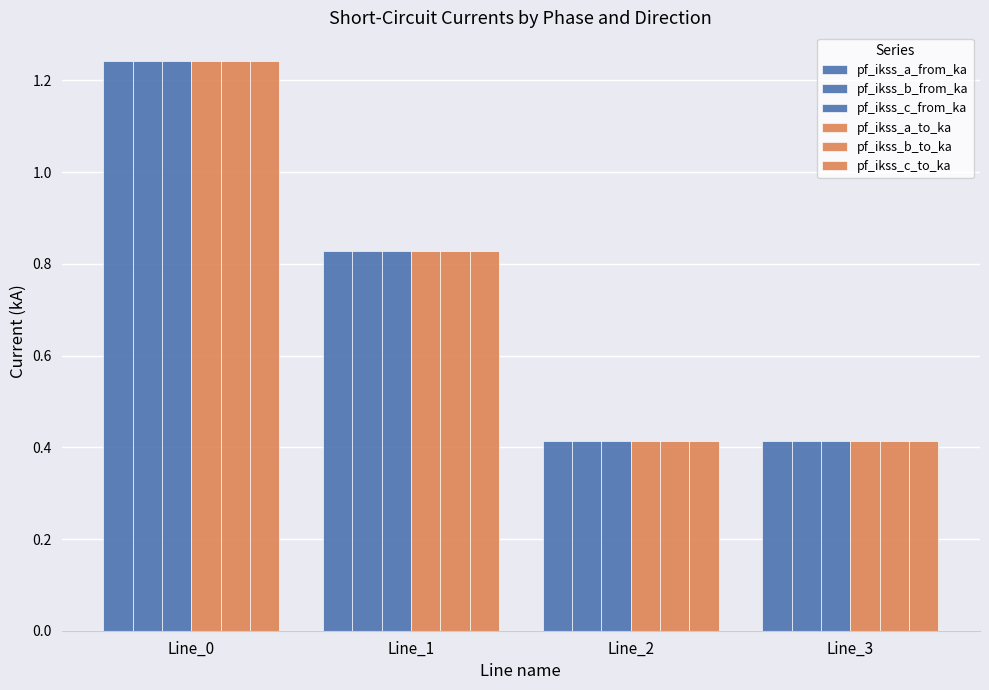

How many groups of bars are there?

4